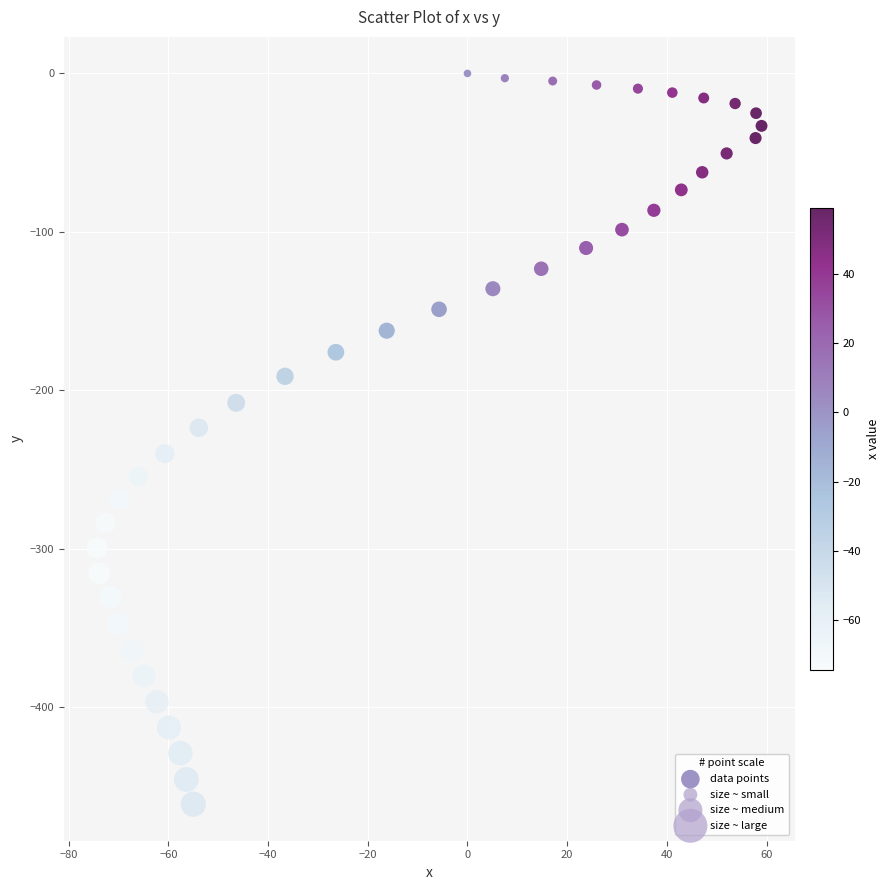

What is the range of X values (max minus min)?

133.3